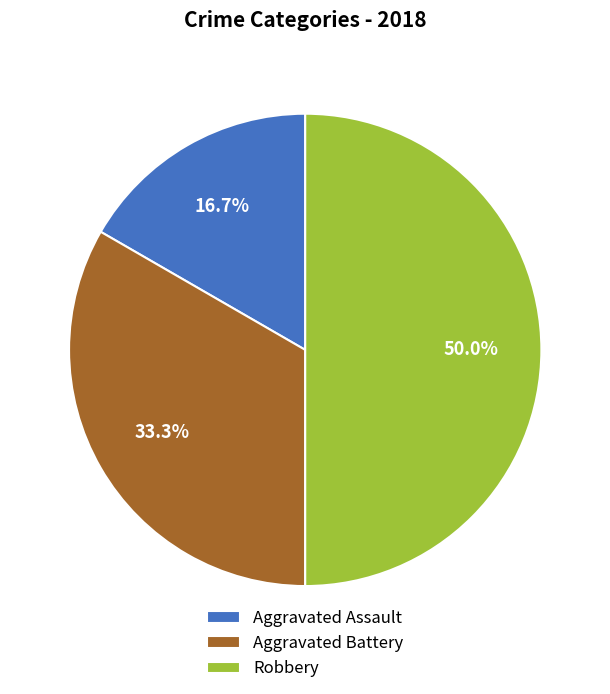

Does Aggravated Assault represent more than half of the total?

No